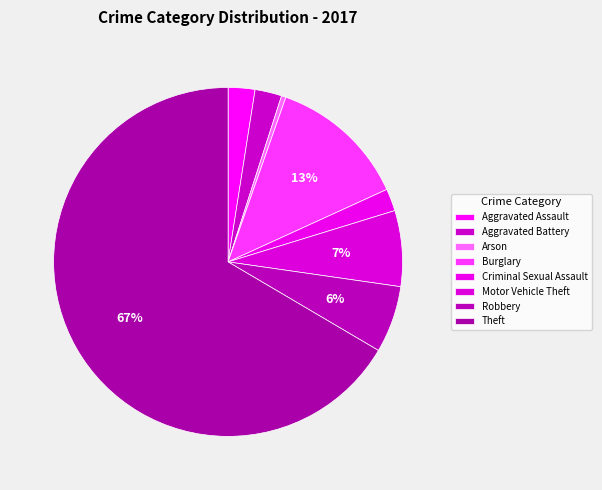

Does Aggravated Assault account for over 50% of the chart?

No